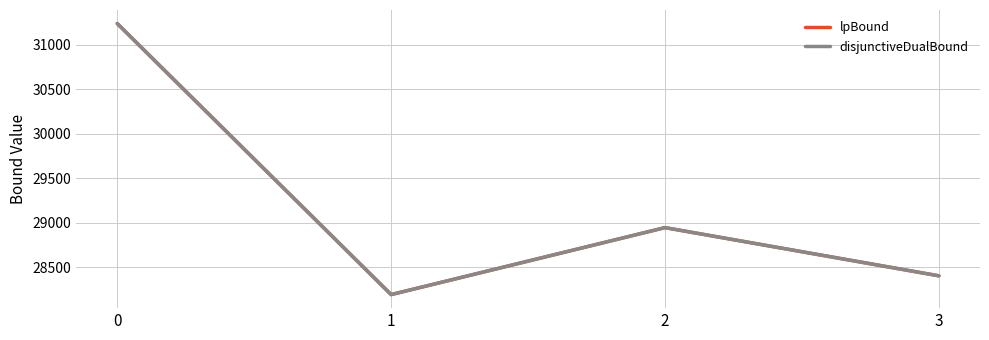

Reading left to right, transcribe all the data shown in this chart.

lpBound: 0=31235.7	1=28190.2	2=28942.6	3=28401.0
disjunctiveDualBound: 0=31235.7	1=28190.2	2=28942.6	3=28401.0